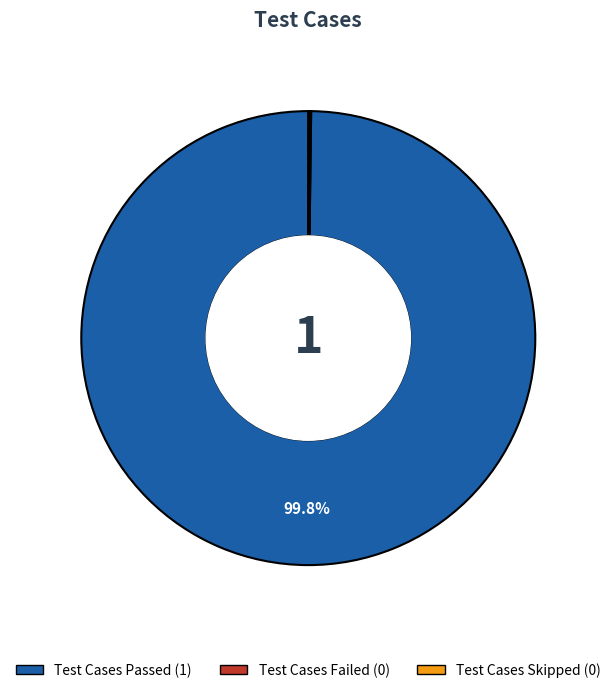

What is the largest slice in the pie chart?

Test Cases Passed